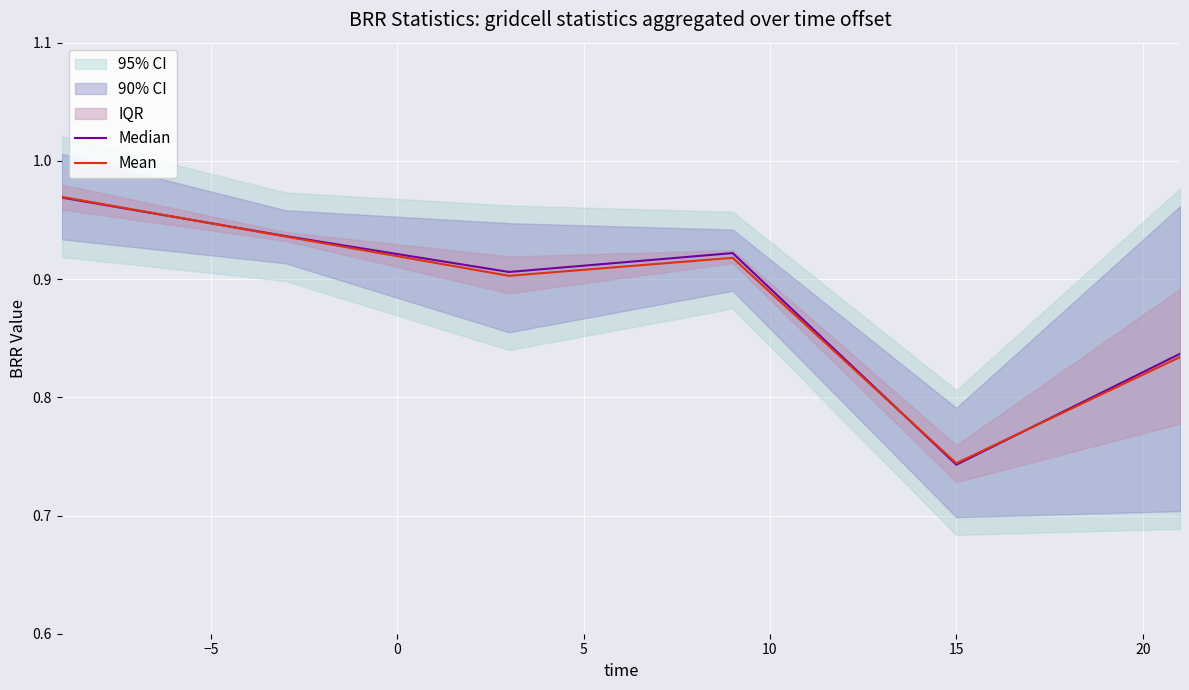

What is the difference between the second highest and minimum values in the Median series?

0.2